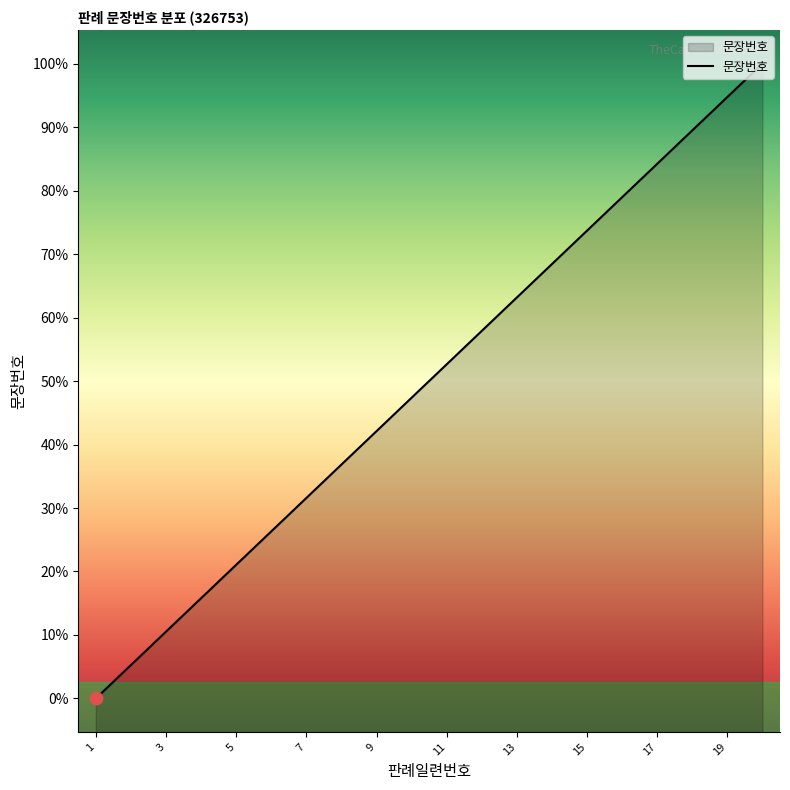

Is this an area chart (filled region under the line)?

Yes